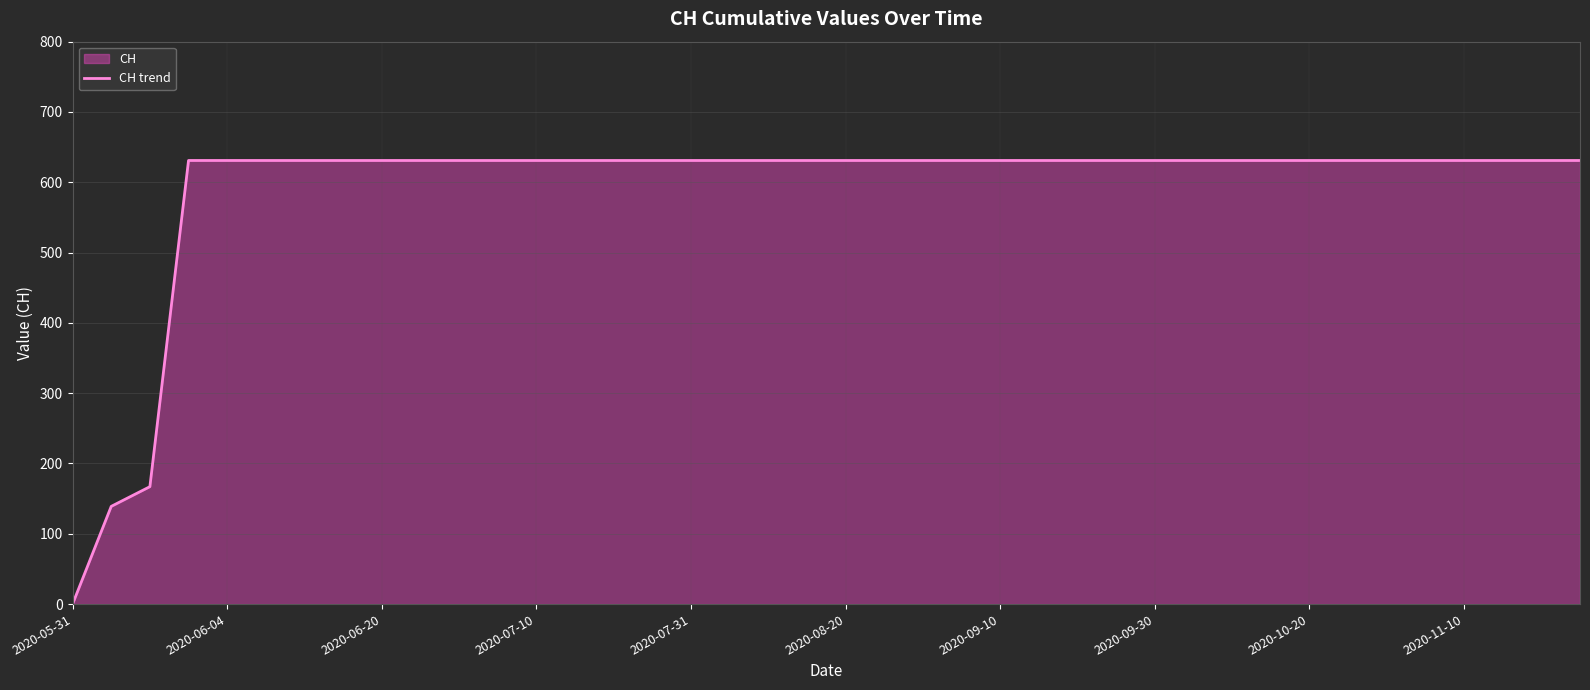

What is the maximum value shown in the chart?

631